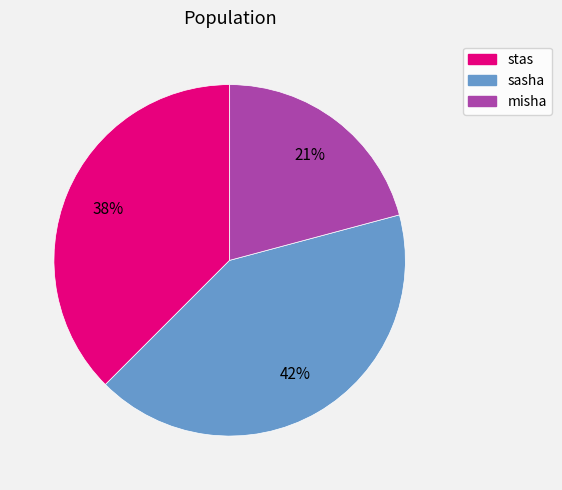

Which has a higher value, misha or stas?

stas